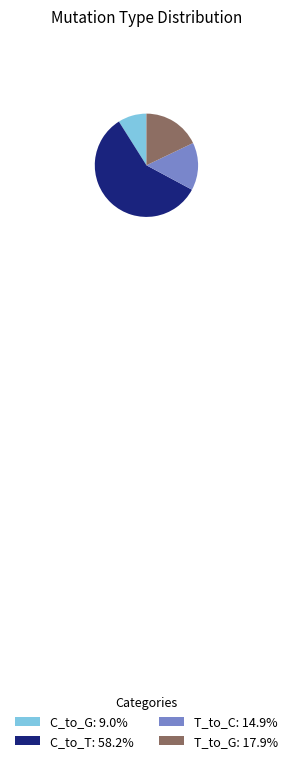

Is there any slice that represents more than half of the pie?

Yes